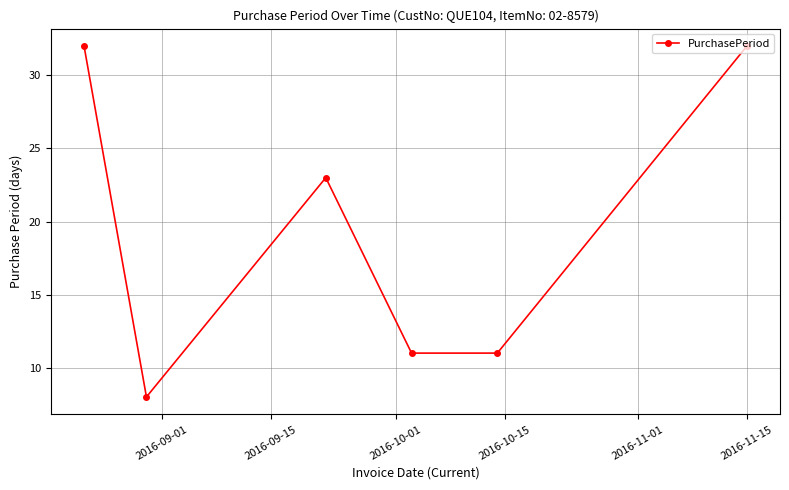

How many distinct data groups are displayed?

1